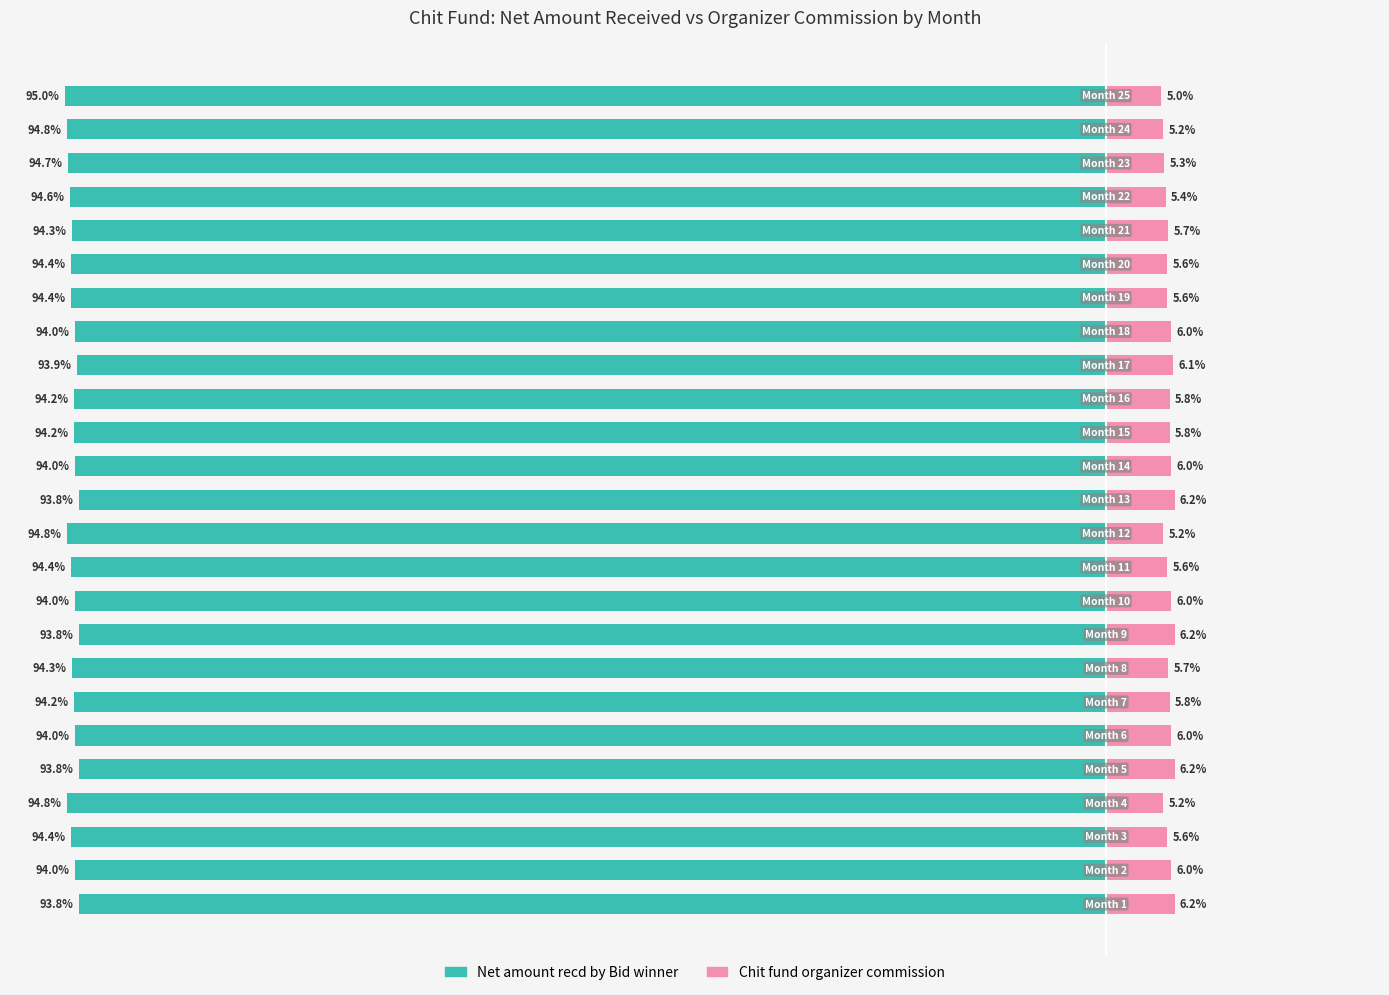

Reading left to right, extract all data points from this chart.

Net amount recd by Bid winner: 0=-93.8	1=-94.0	2=-94.4	3=-94.8	4=-93.8	5=-94.0	6=-94.2	7=-94.3	8=-93.8	9=-94.0	10=-94.4	11=-94.8	12=-93.8	13=-94.0	14=-94.2	15=-94.2	16=-93.9	17=-94.0	18=-94.4	19=-94.4	20=-94.3	21=-94.6	22=-94.7	23=-94.8	24=-95.0
Chit fund organizer commission: 0=6.2	1=6.0	2=5.6	3=5.2	4=6.2	5=6.0	6=5.8	7=5.7	8=6.2	9=6.0	10=5.6	11=5.2	12=6.2	13=6.0	14=5.8	15=5.8	16=6.1	17=6.0	18=5.6	19=5.6	20=5.7	21=5.4	22=5.3	23=5.2	24=5.0